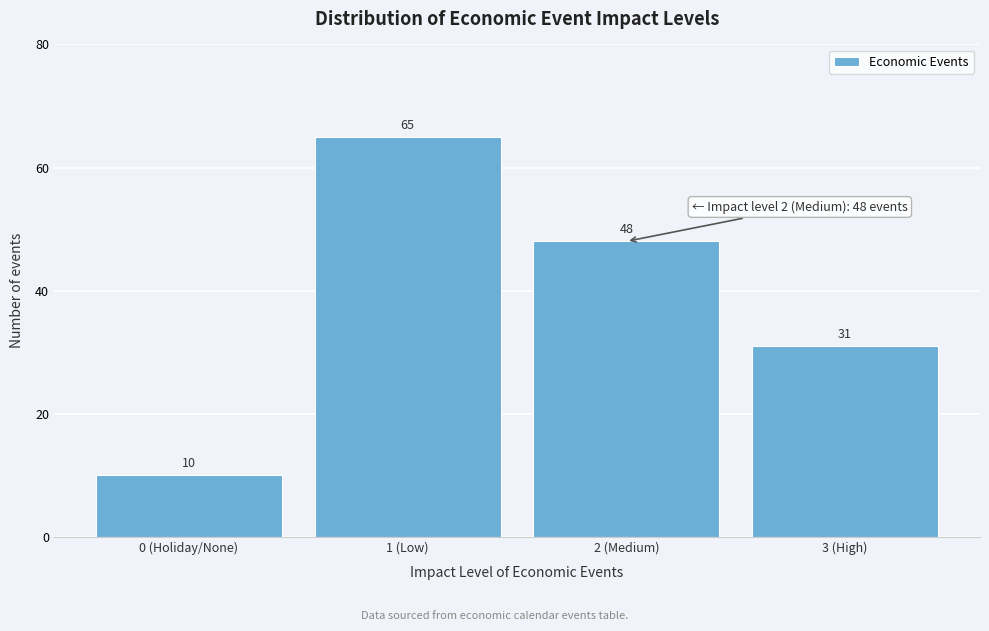

Reading left to right, what are all the values shown in this chart?

10	65	48	31